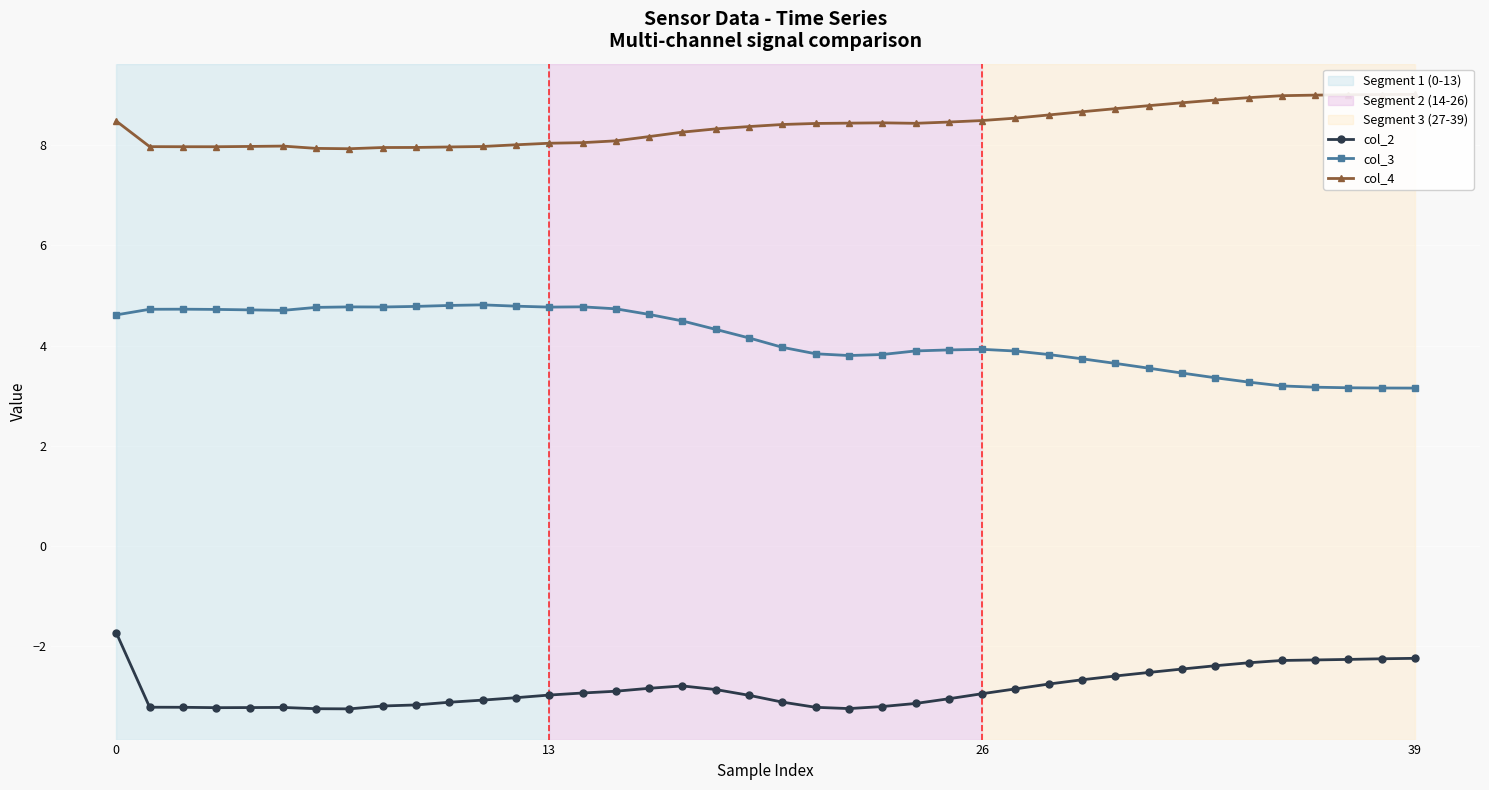

Count the number of data series in this chart.

3